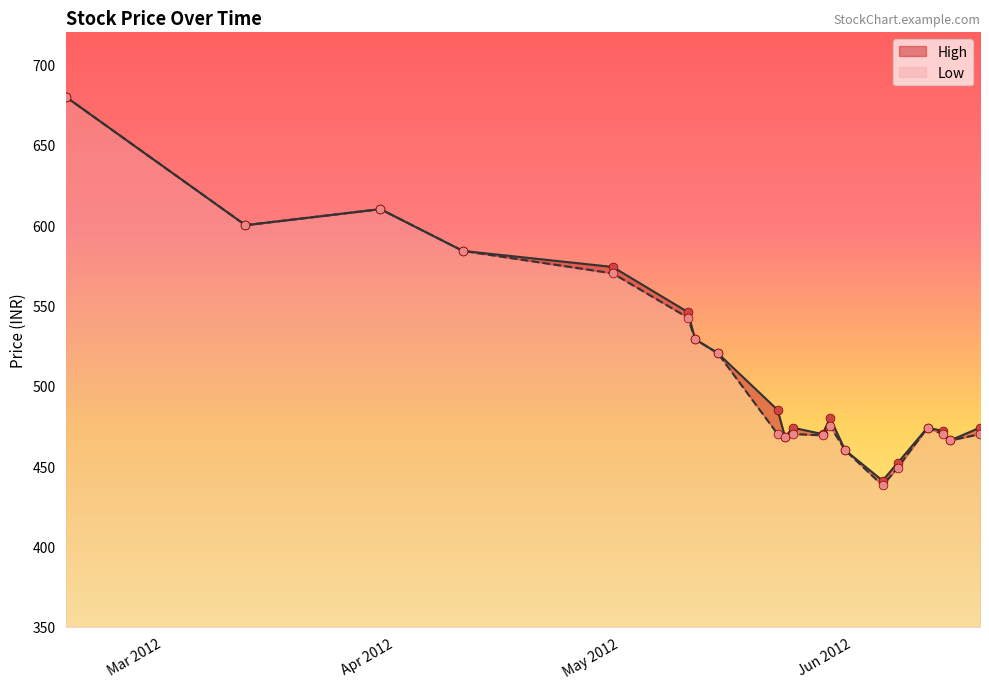

At how many categories does at least one series exceed 667?

1